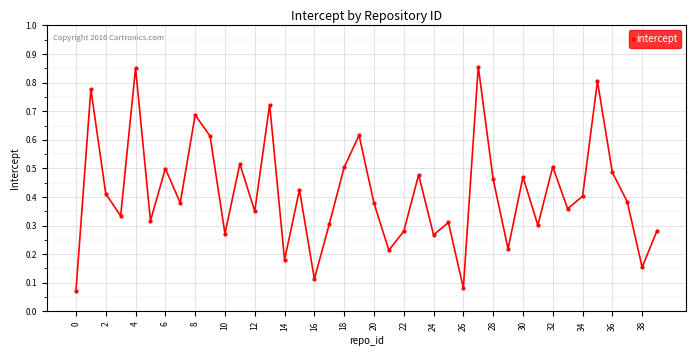

How many points are lower than both their immediate neighbors (excluding endpoints)?

14